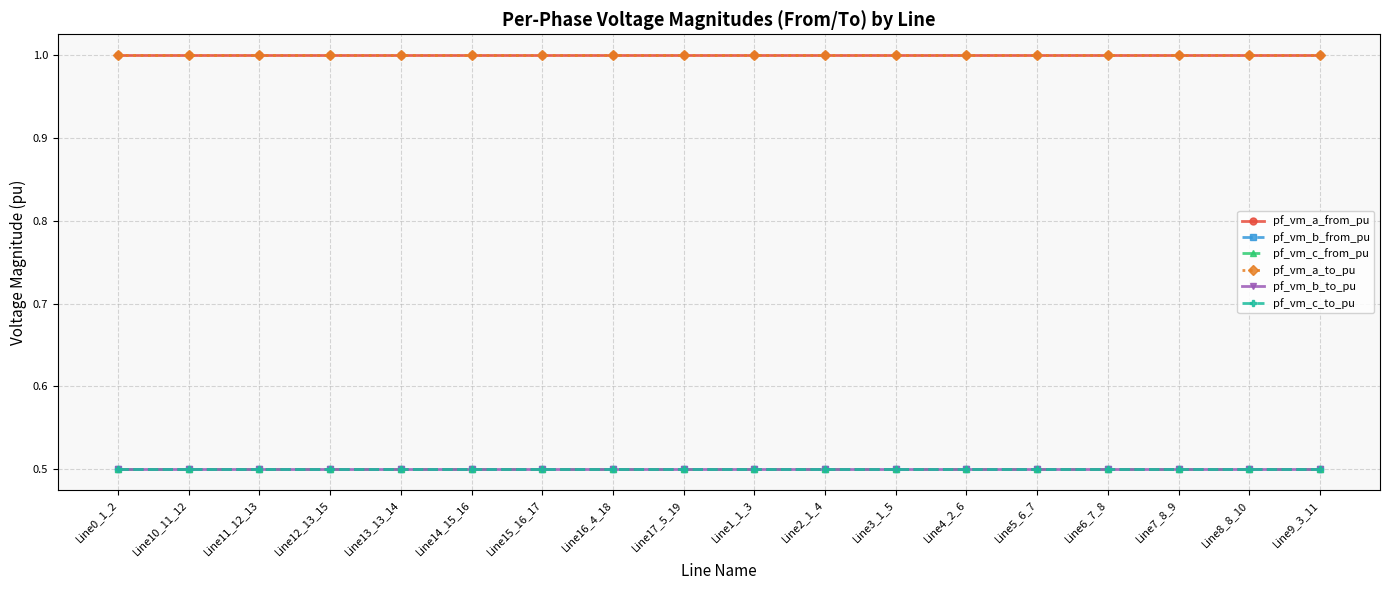

What is the label of the 8th point from the right?

Line2_1_4